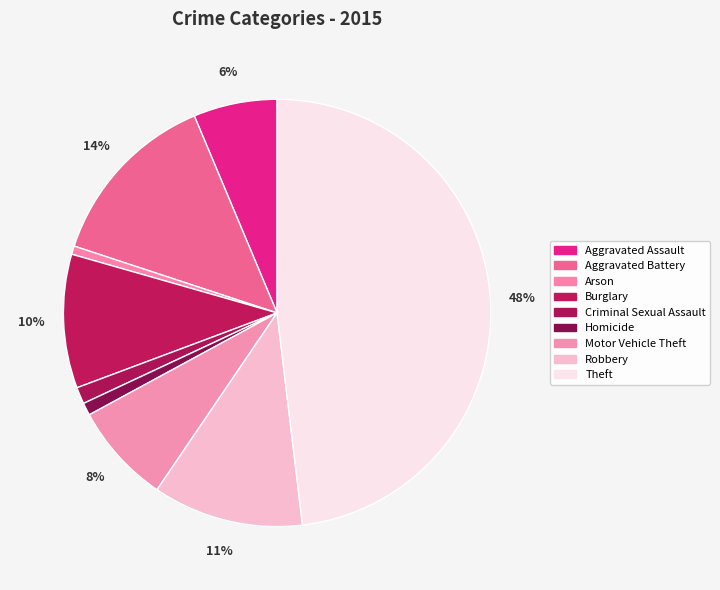

Is there a majority slice in this chart?

No